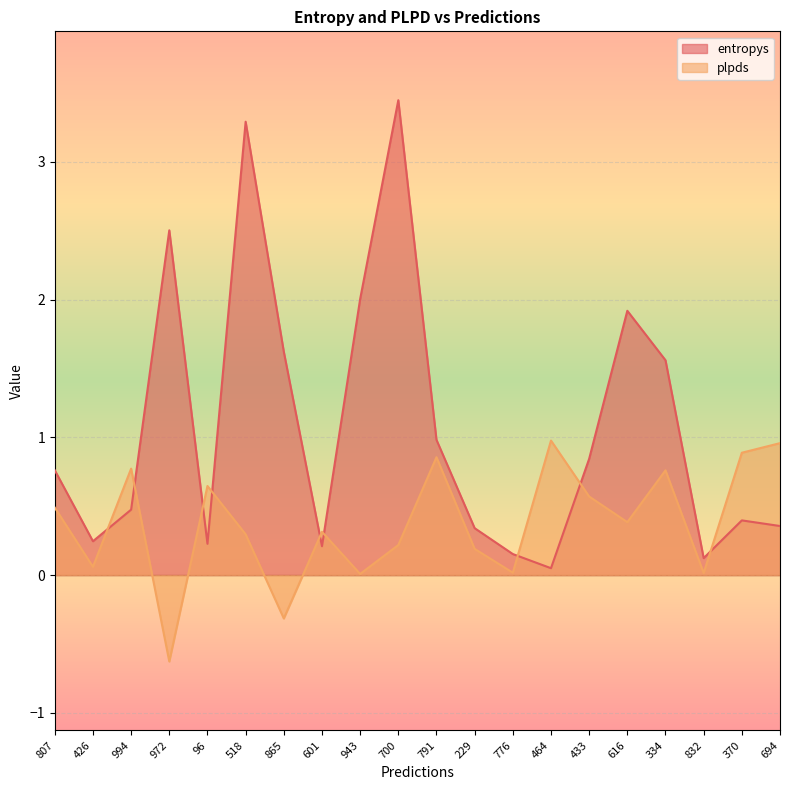

Is the value of entropys at 96 greater than the value of plpds at 694?

No